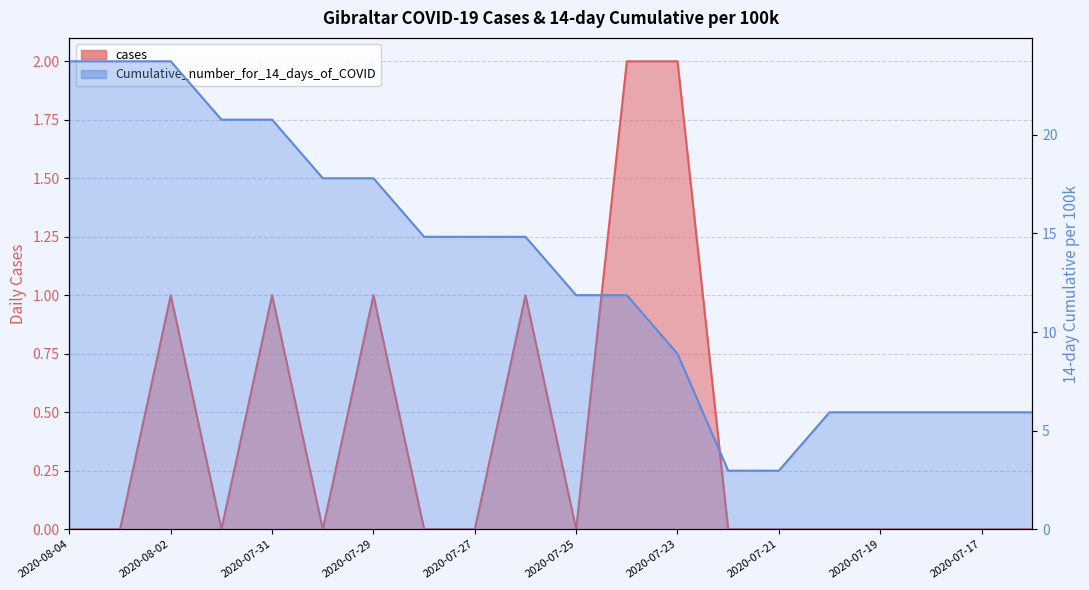

Between 2020-07-31 and 2020-07-18, which is larger?

2020-07-31